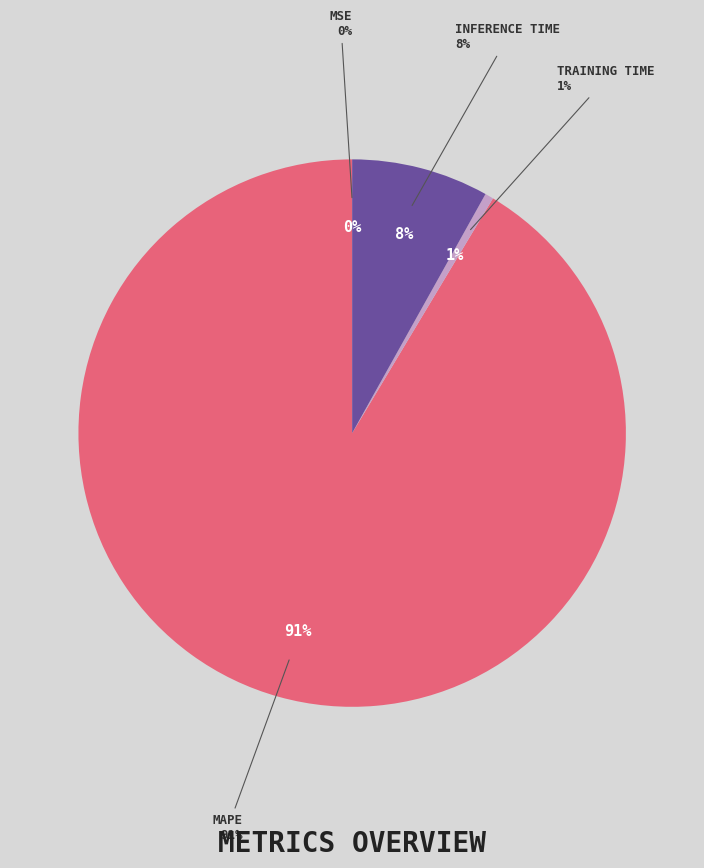

Between Inference Time and MSE, which is larger?

Inference Time